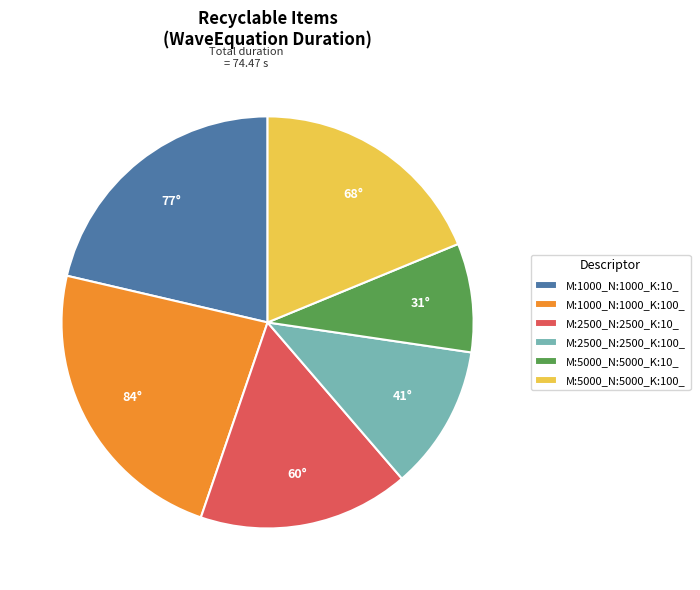

Is M:2500_N:2500_K:100_ the majority of the pie?

No